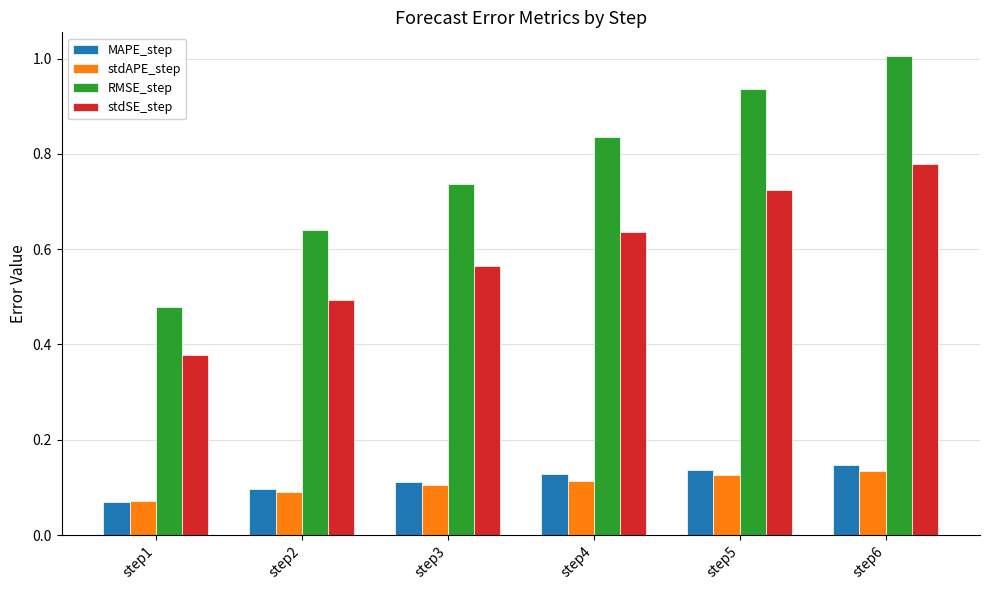

What is the maximum value shown in the chart?

1.0